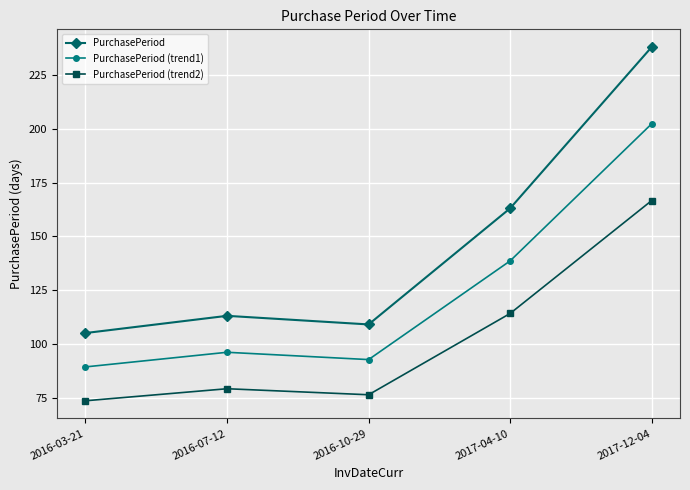

Which series has the largest total across all categories?

PurchasePeriod